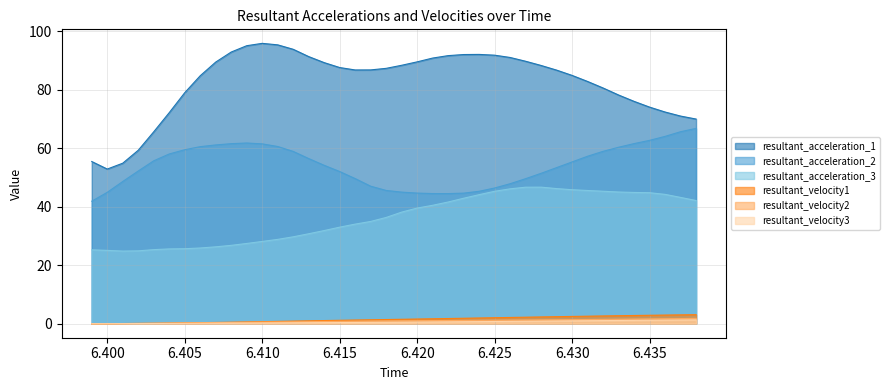

Which series has the widest spread of values?

resultant_acceleration_1